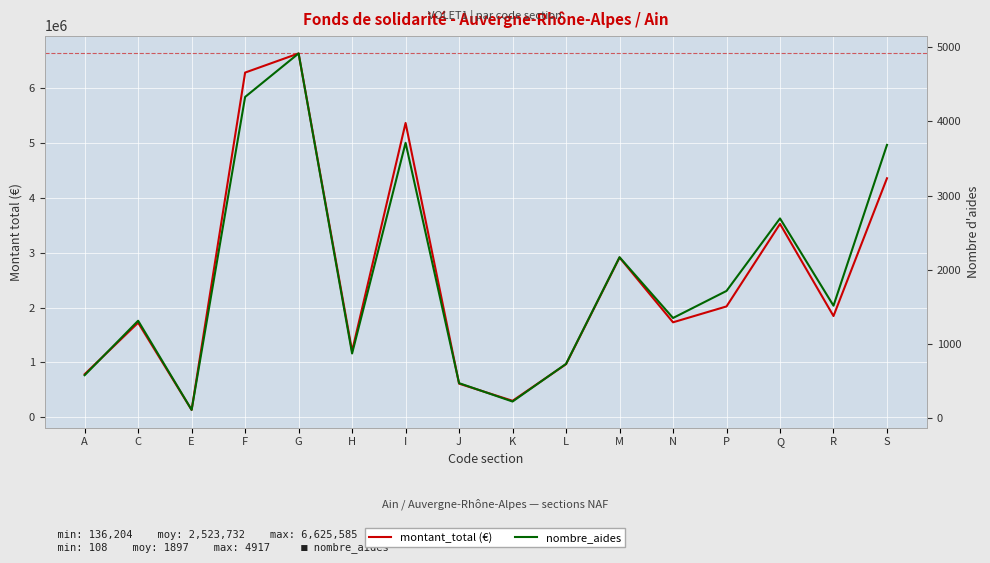

Reading left to right, list all the values displayed in this chart.

montant_total (€): 785848	1722850	136204	6277035	6625585	1206967	5359635	614221	301795	968218	2910374	1730922	2019865	3522259	1845070	4352857
nombre_aides: 576	1311	108	4330	4917	869	3711	469	221	729	2168	1348	1713	2691	1514	3683